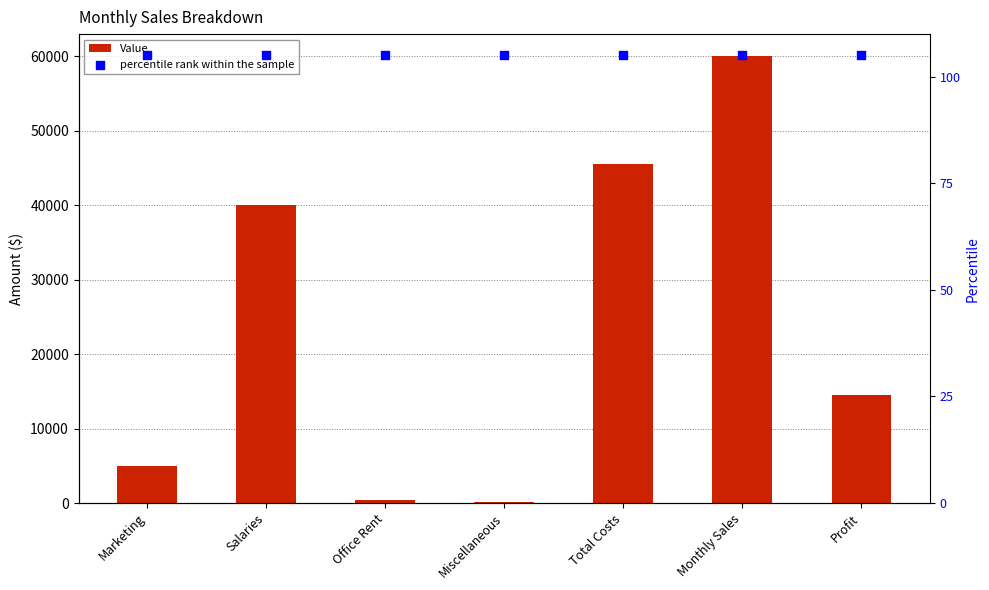

What are all the series names shown in the legend?

Value, percentile rank within the sample